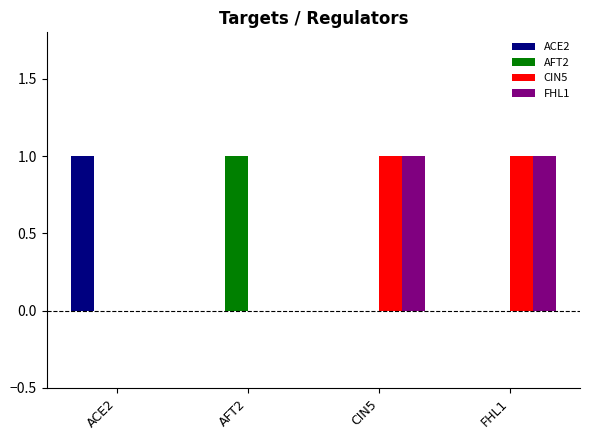

Is the value of FHL1 at ACE2 greater than the value of ACE2 at ACE2?

No